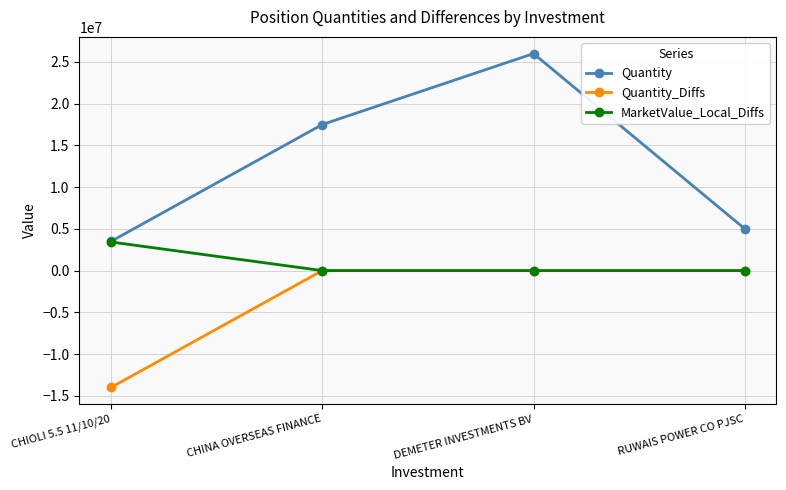

What are all the series names shown in the legend?

Quantity, Quantity_Diffs, MarketValue_Local_Diffs